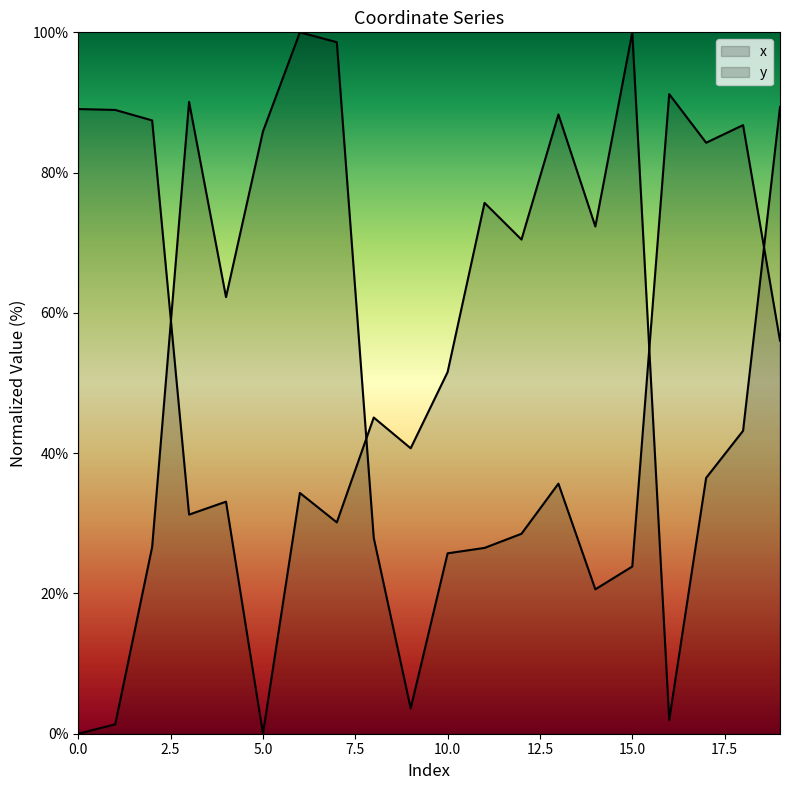

How many interior local valleys does the y series have?

7